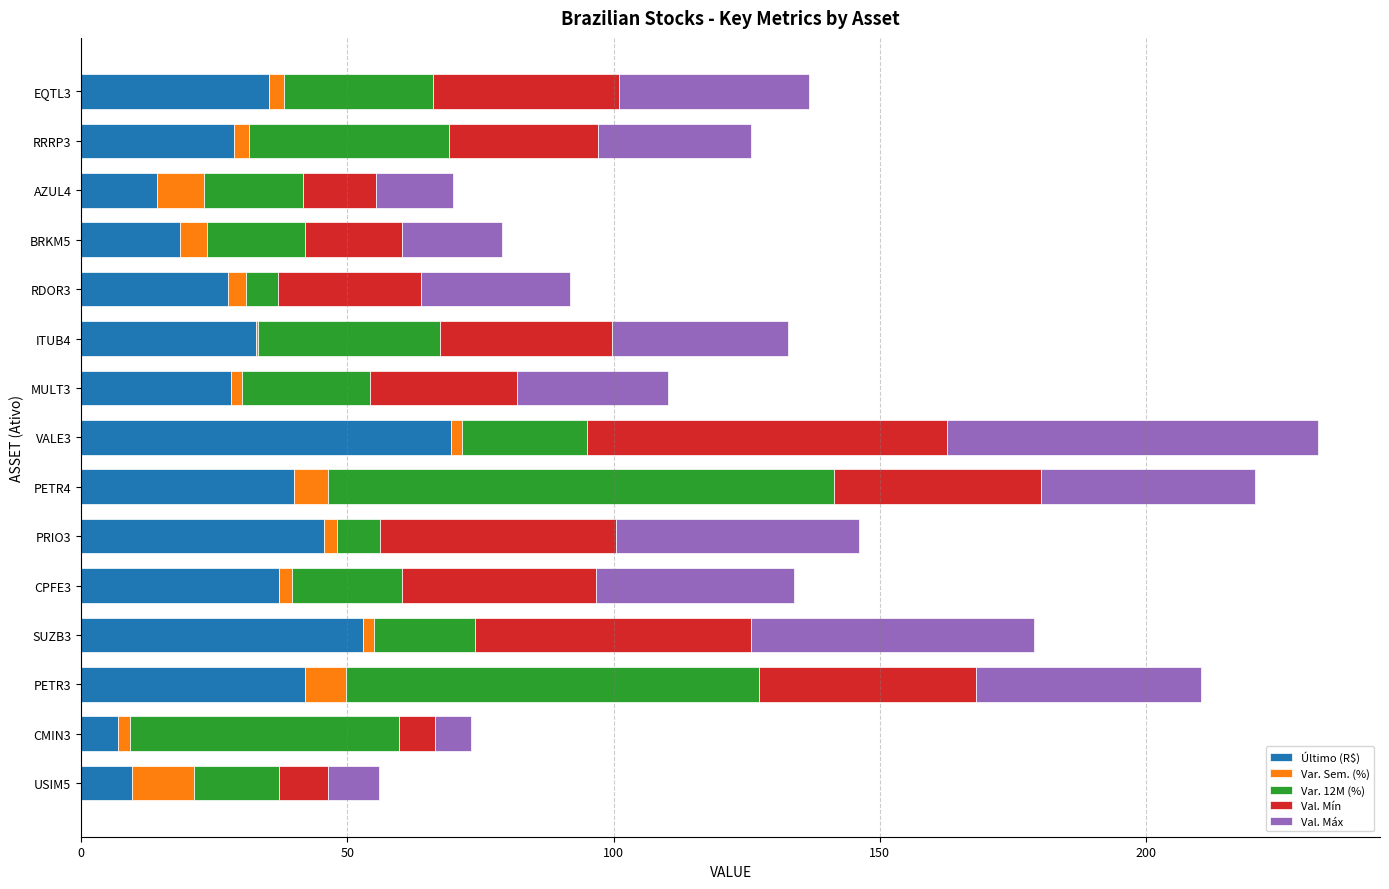

What is the sum of all Último (R$) values?

488.9